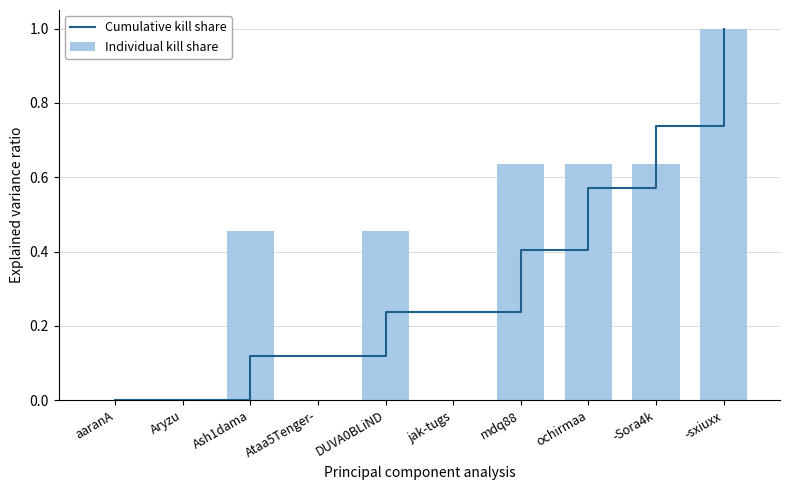

Which series has the largest total across all categories?

Individual kill share